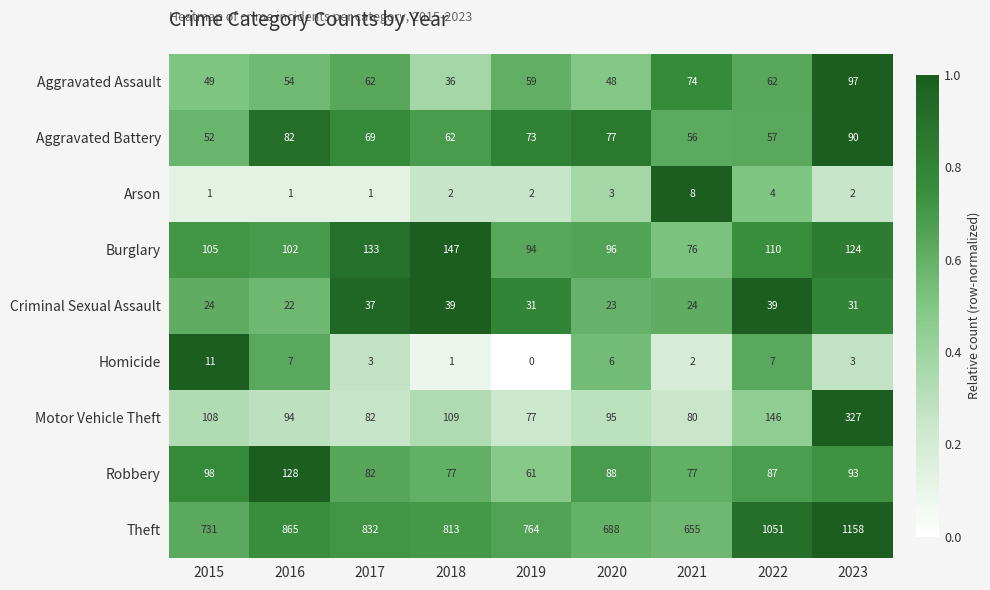

Which series has the largest range (max minus min)?

Theft